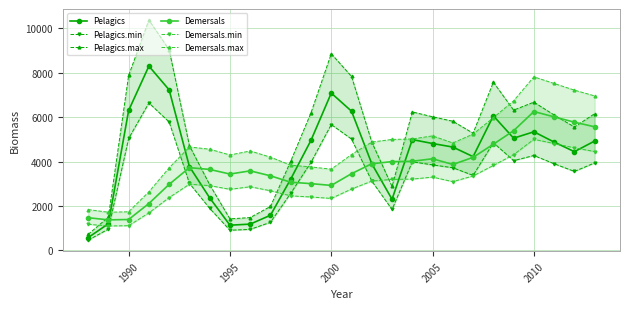

True or false: Pelagics has more than 1 points higher than both neighbors.

True